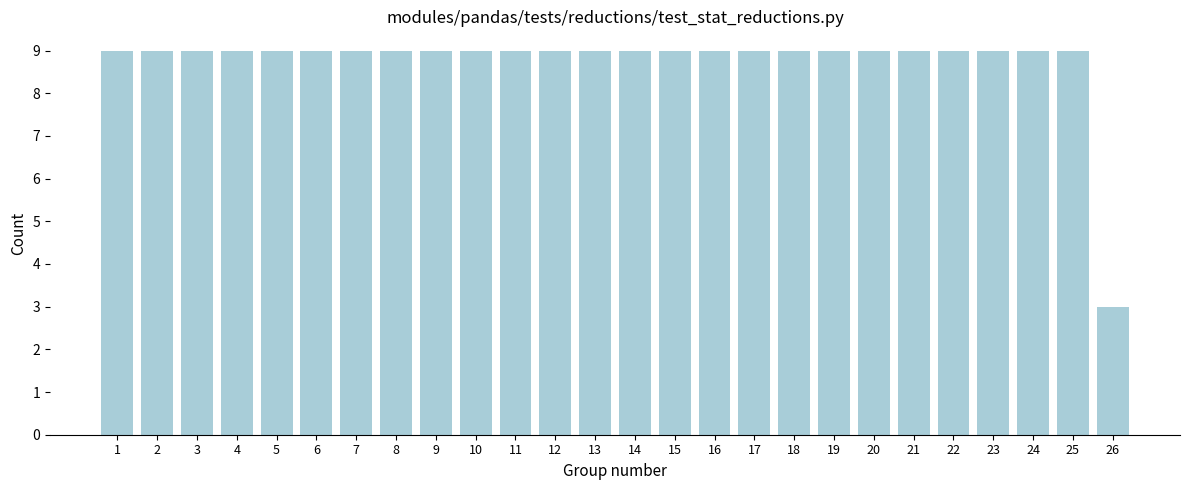

Reading left to right, list all the values displayed in this chart.

1=9	2=9	3=9	4=9	5=9	6=9	7=9	8=9	9=9	10=9	11=9	12=9	13=9	14=9	15=9	16=9	17=9	18=9	19=9	20=9	21=9	22=9	23=9	24=9	25=9	26=3